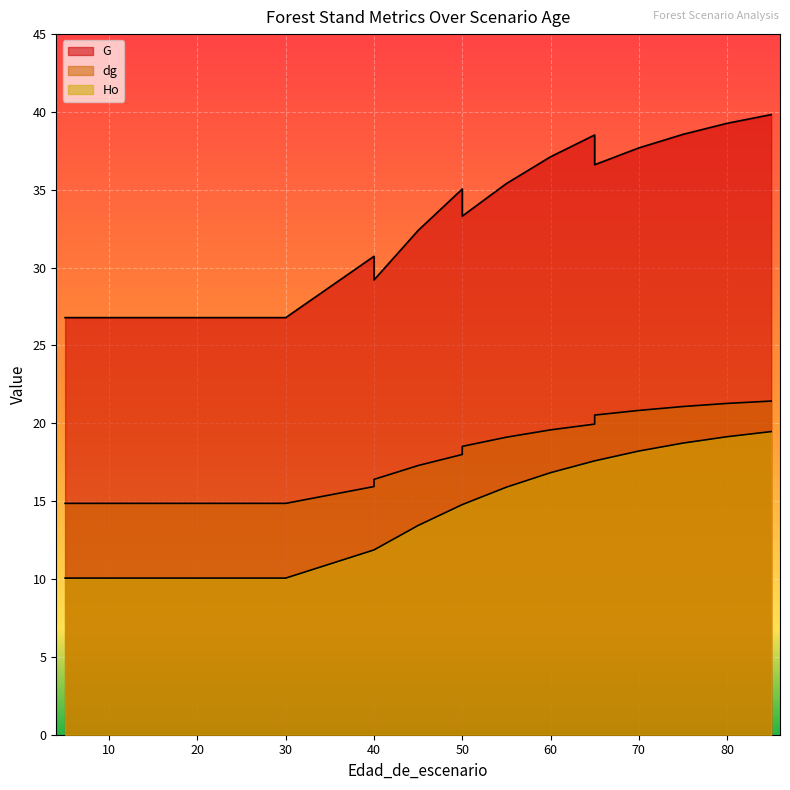

What is the sum of all dg values?

368.8